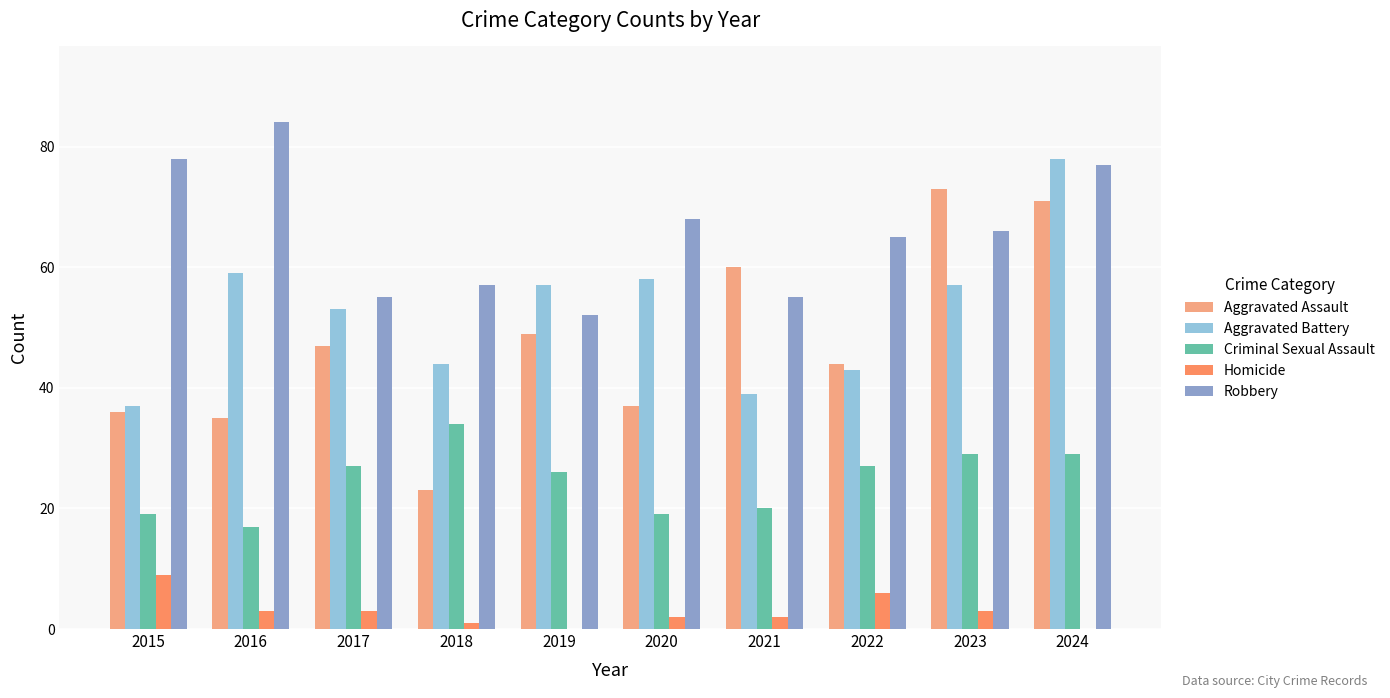

Read the Homicide value at 2020.

2